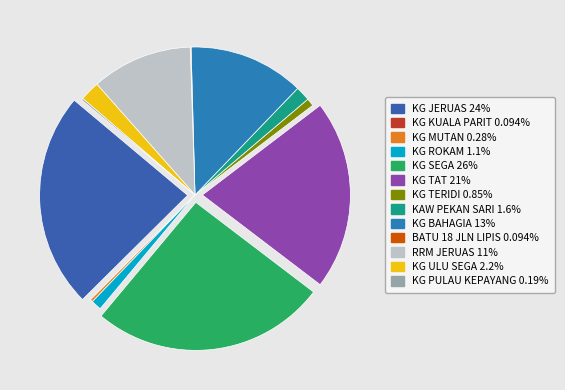

True or false: KG BAHAGIA accounts for 13% of the total.

True